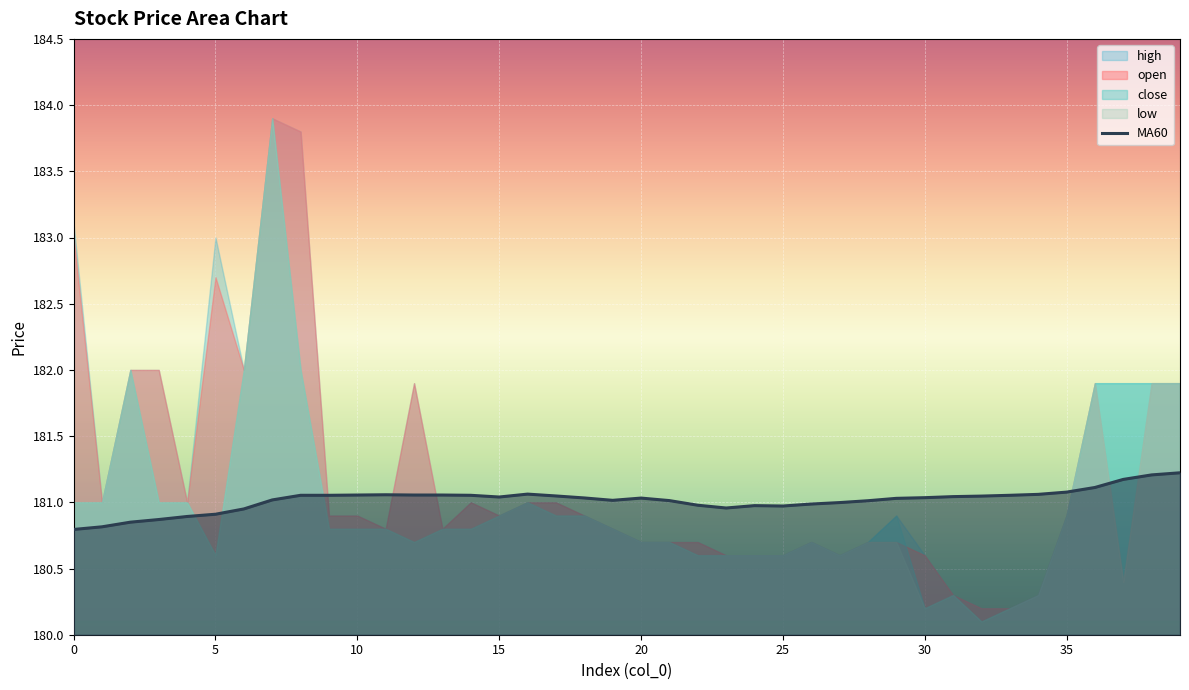

How many lines are shown in the chart?

1